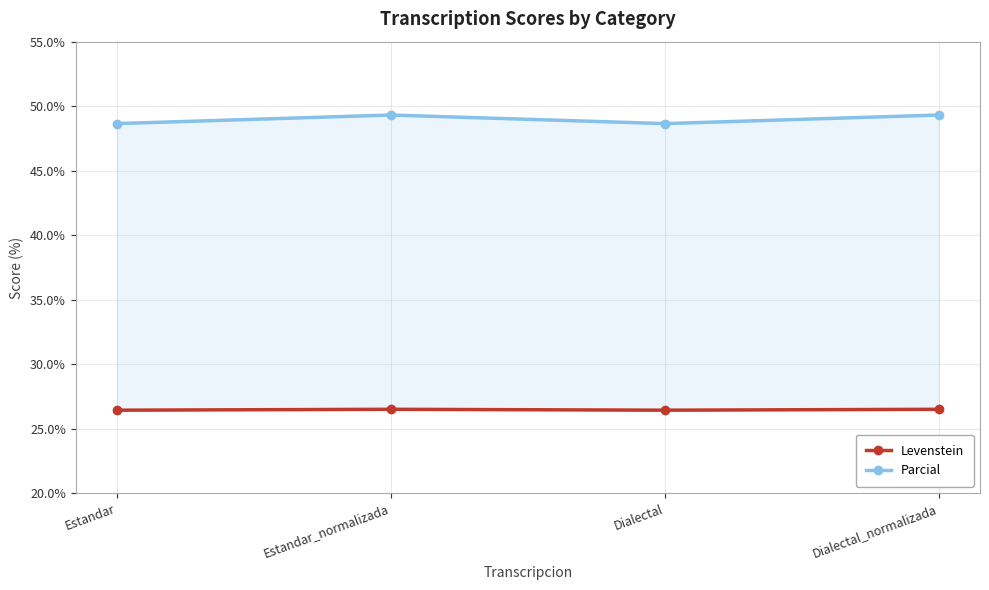

The value of Parcial at Dialectal_normalizada is 15.5. True or false?

False